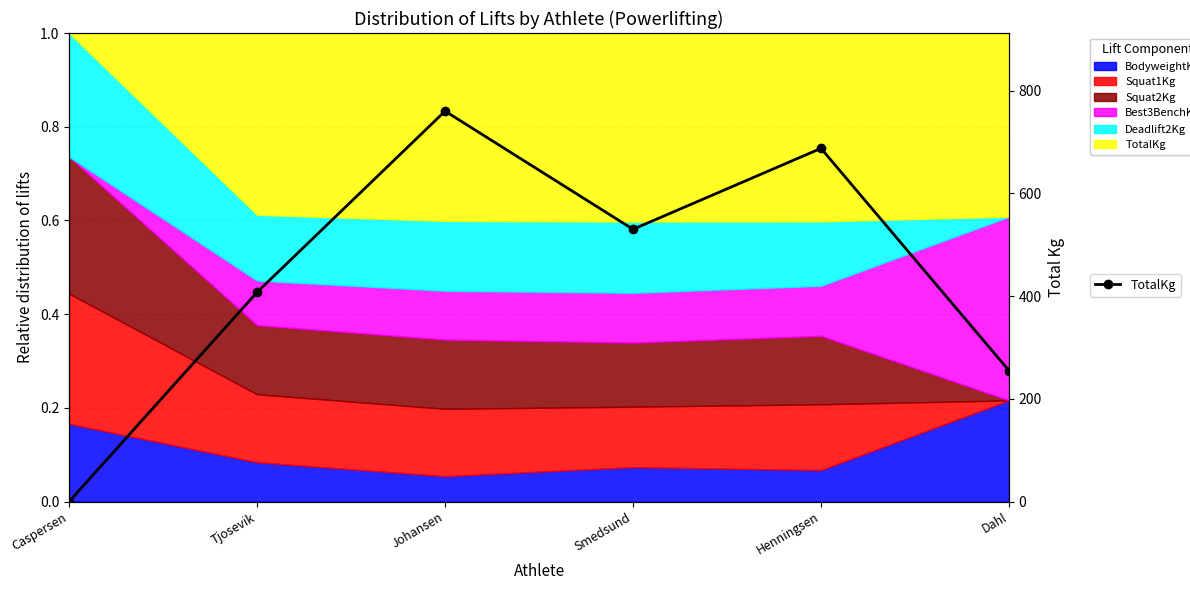

Rank the categories by value from lowest to highest.

Caspersen, Dahl, Tjosevik, Smedsund, Henningsen, Johansen